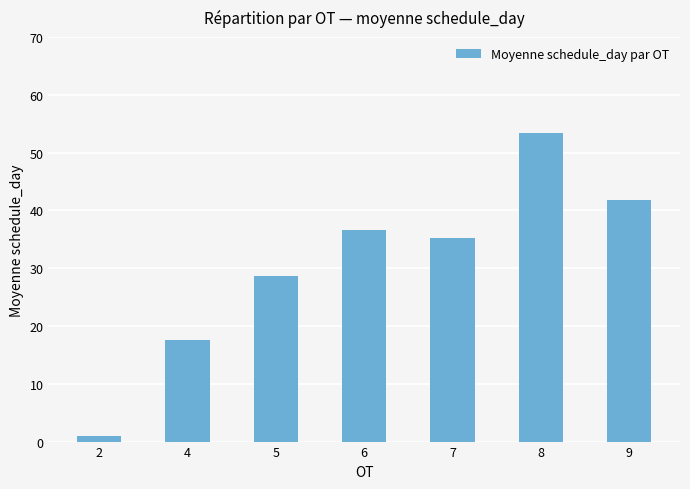

Rank the categories by value from lowest to highest.

2, 4, 5, 7, 6, 9, 8